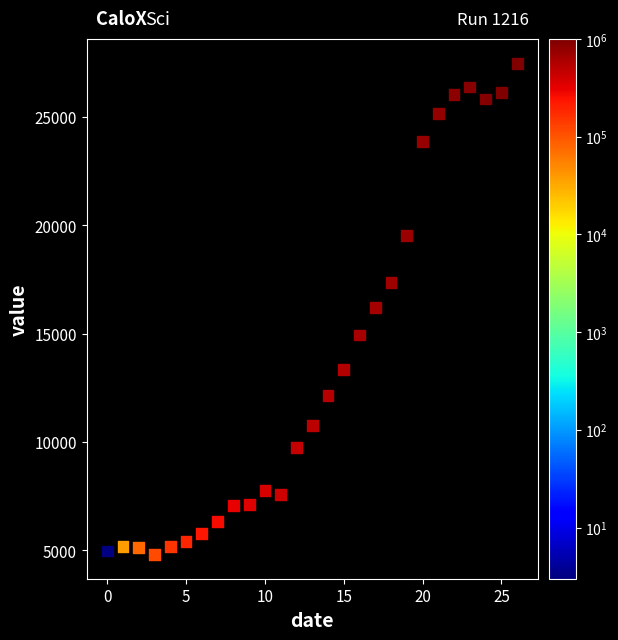

Count the number of points in this scatter plot.

27